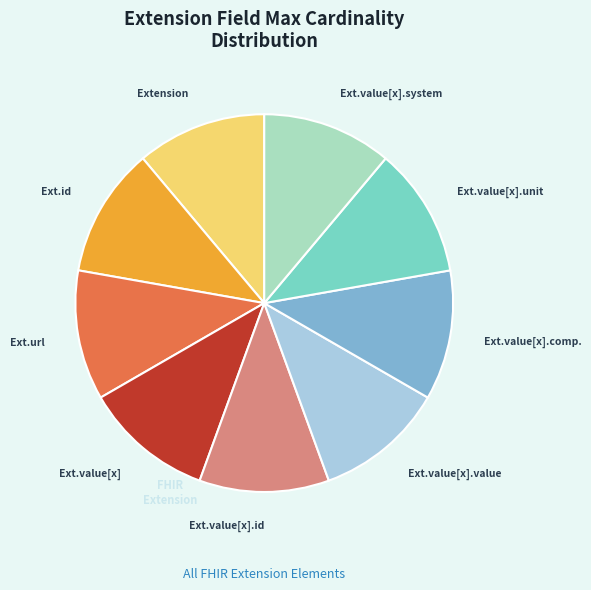

How many slices are in this pie chart?

9